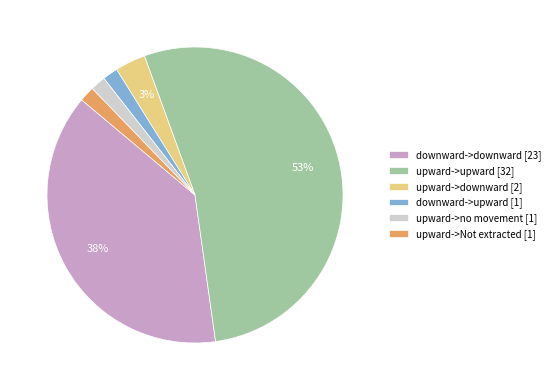

To the nearest percent, what portion does downward->upward represent?

2%